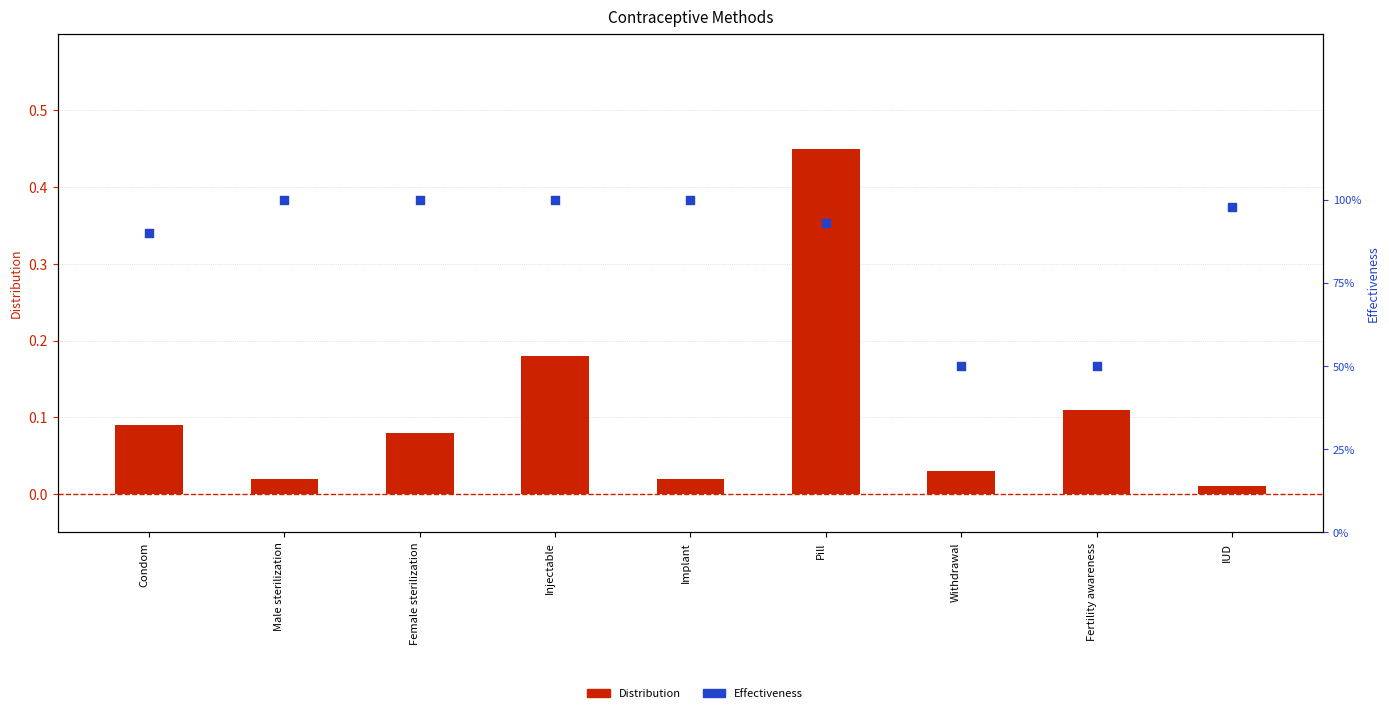

Which series has the largest total across all categories?

Effectiveness